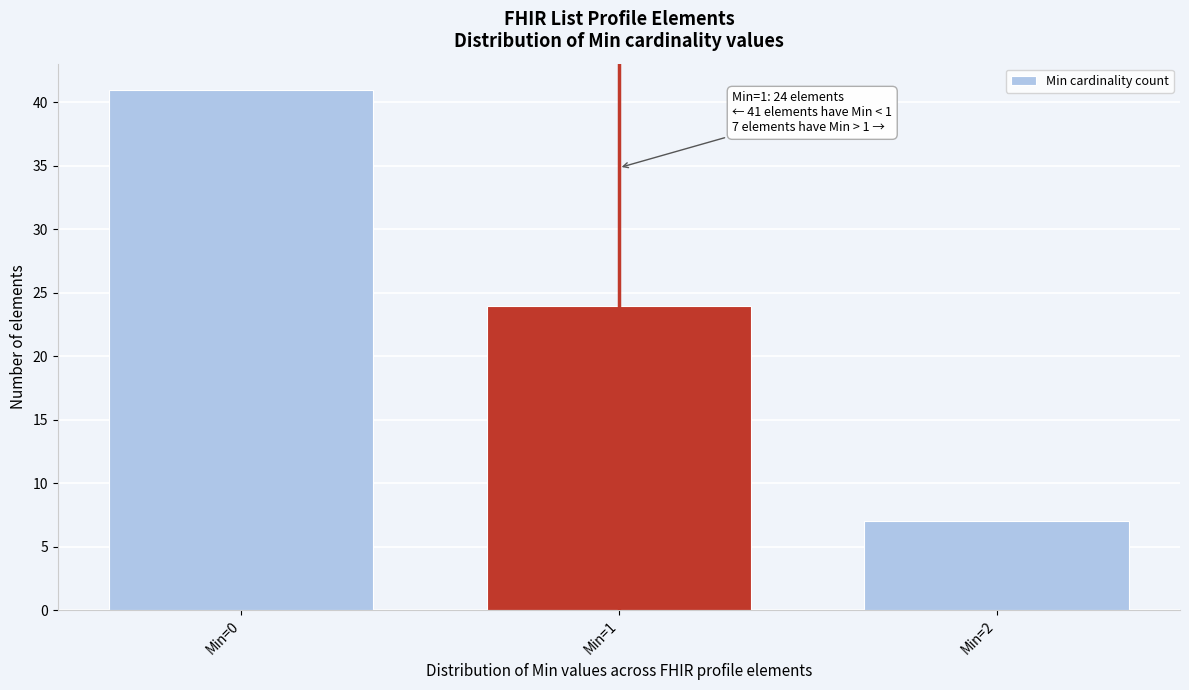

Reading left to right, transcribe all the data shown in this chart.

Min=0=41	Min=1=24	Min=2=7